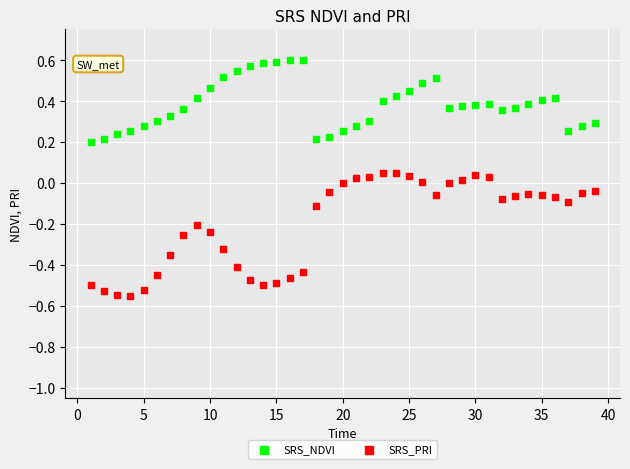

Which series reaches the minimum Y coordinate?

SRS_PRI